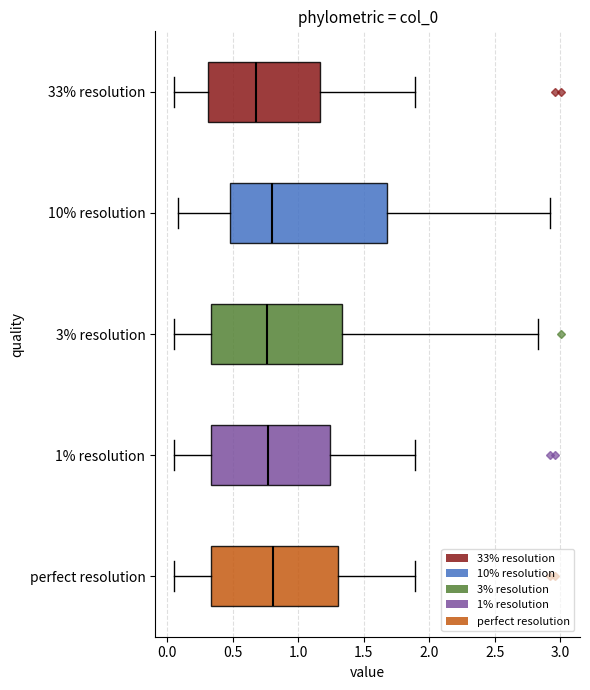

Where does the right whisker of the box for perfect resolution end on the x-axis? The values are not printed on the chart, so give them approximately, as read against the axis.

1.90